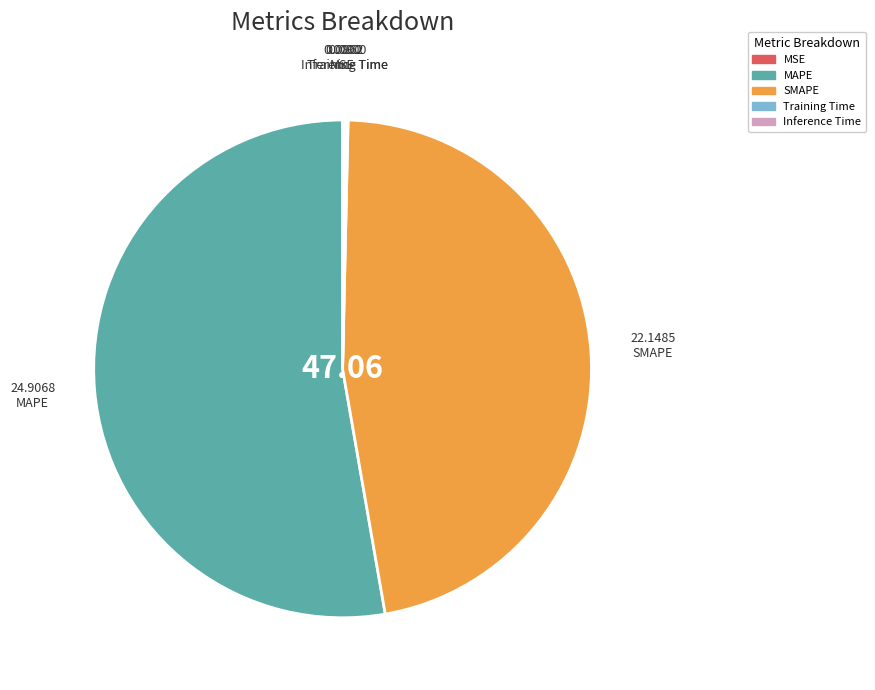

Is the sum of MAPE and SMAPE greater than half?

Yes